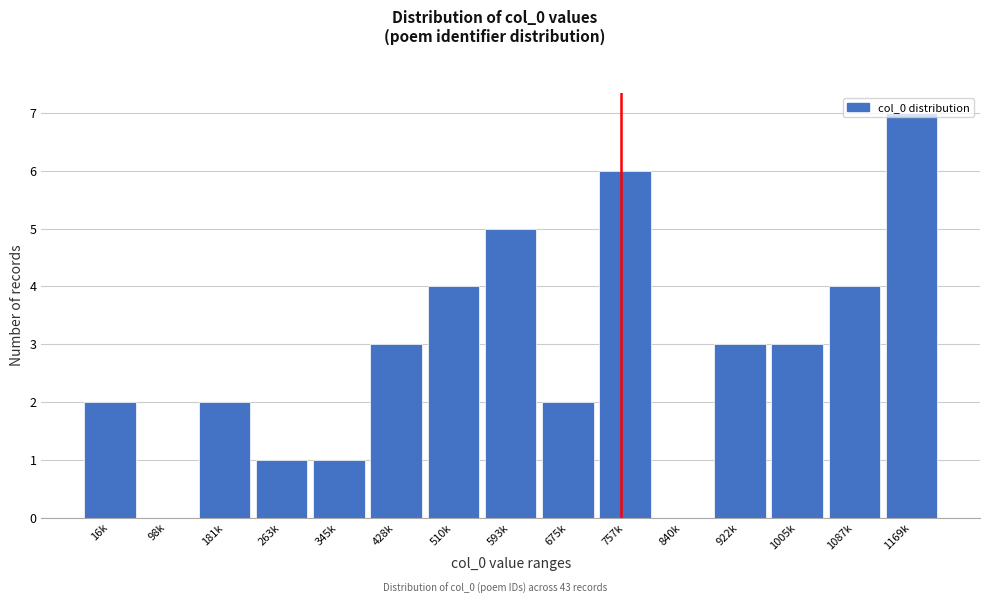

Read the value at 593k.

5